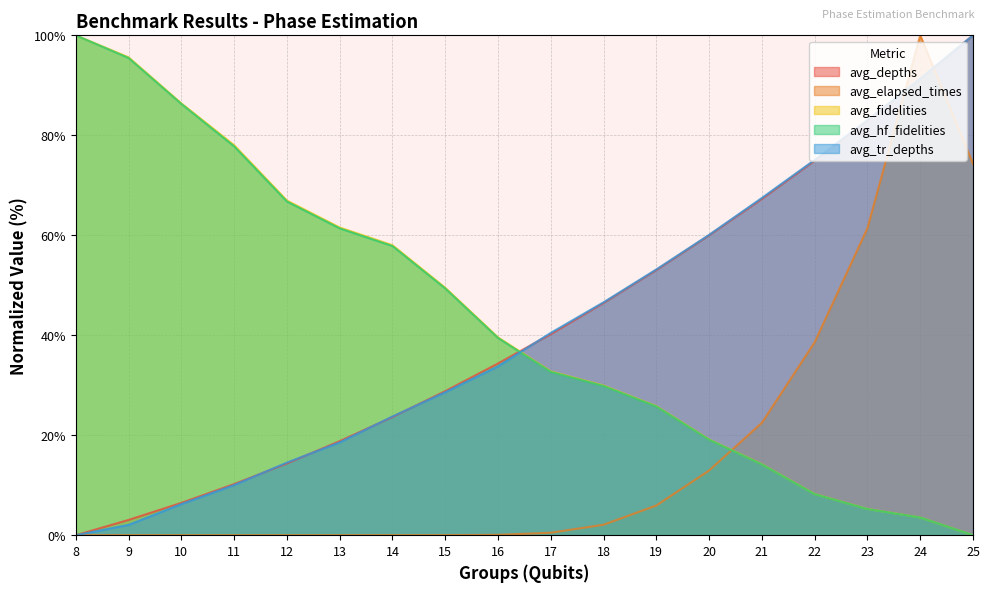

How many lines are shown in the chart?

5